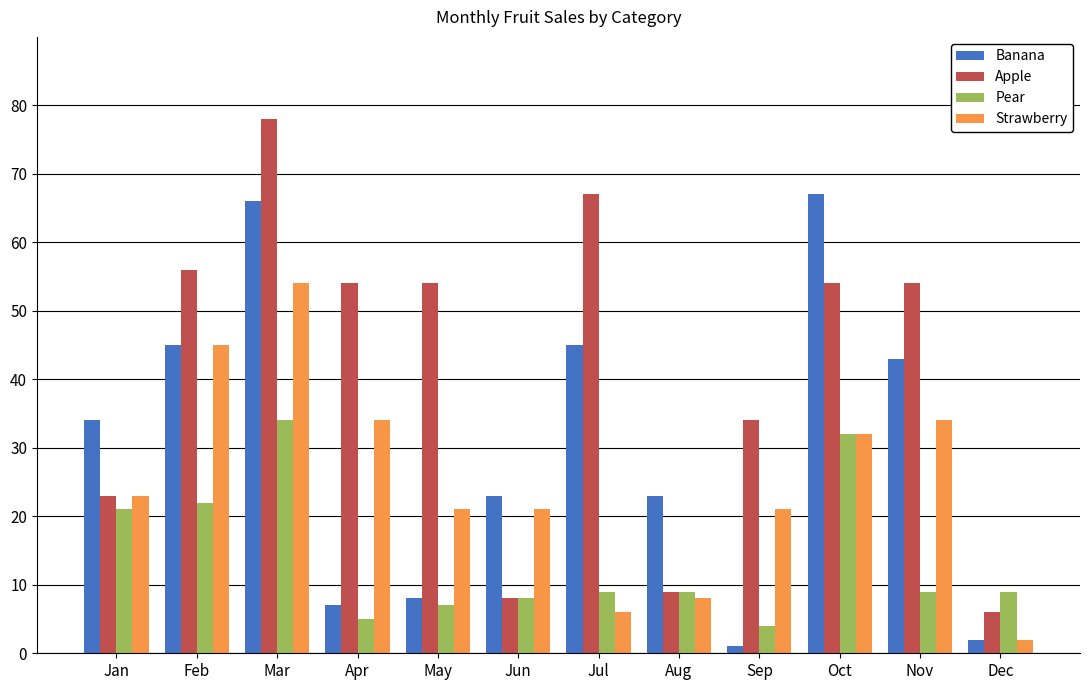

Count the number of categories in the chart.

12